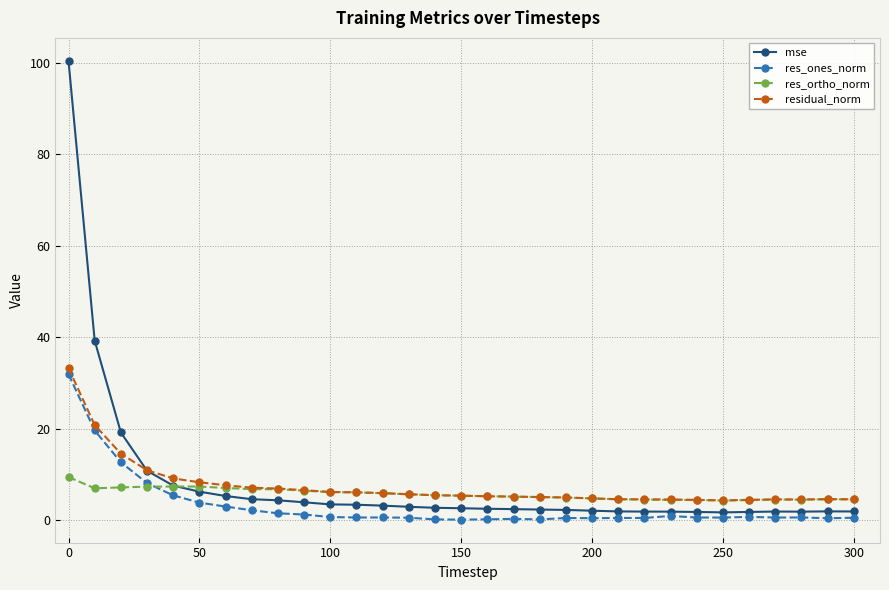

True or false: res_ortho_norm has more than 2 points higher than both neighbors.

True